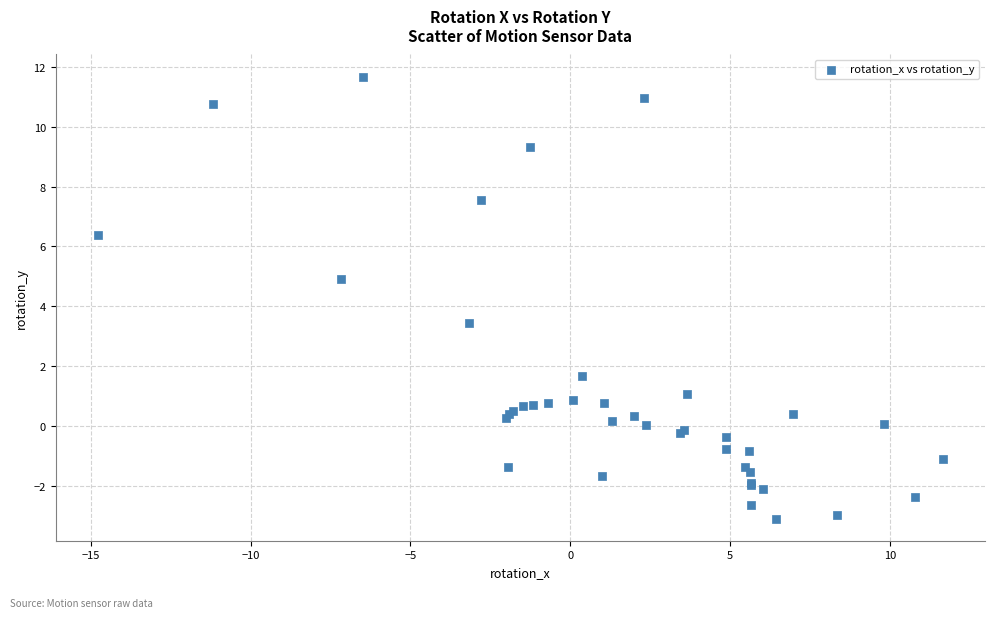

What Y value in the scatter plot is closest to 4?

3.4